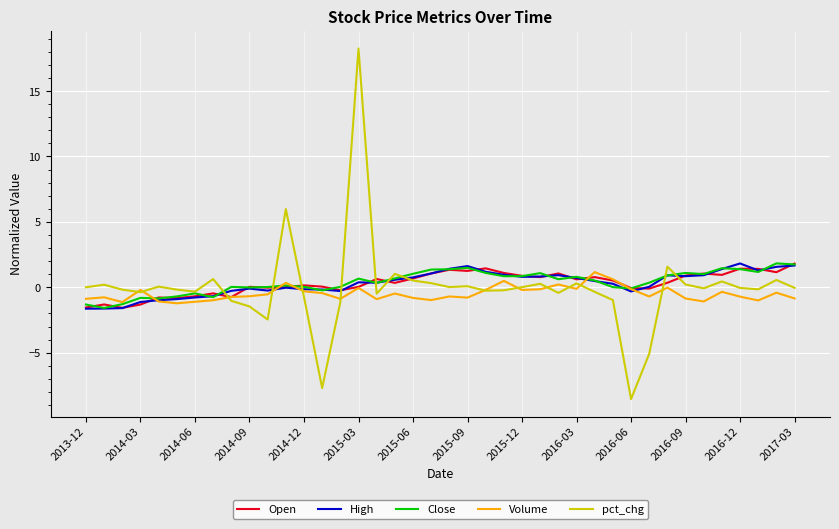

Which series has the widest spread of values?

pct_chg